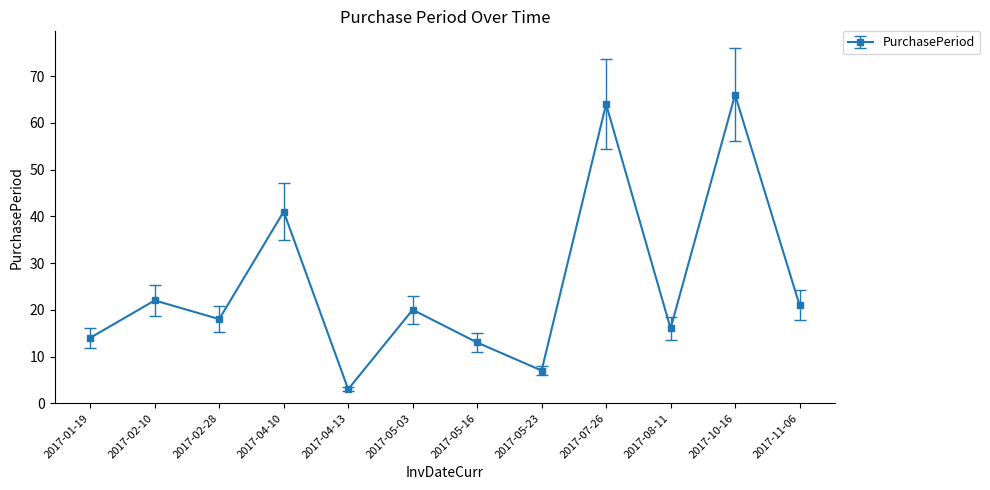

What is the greatest value displayed?

66